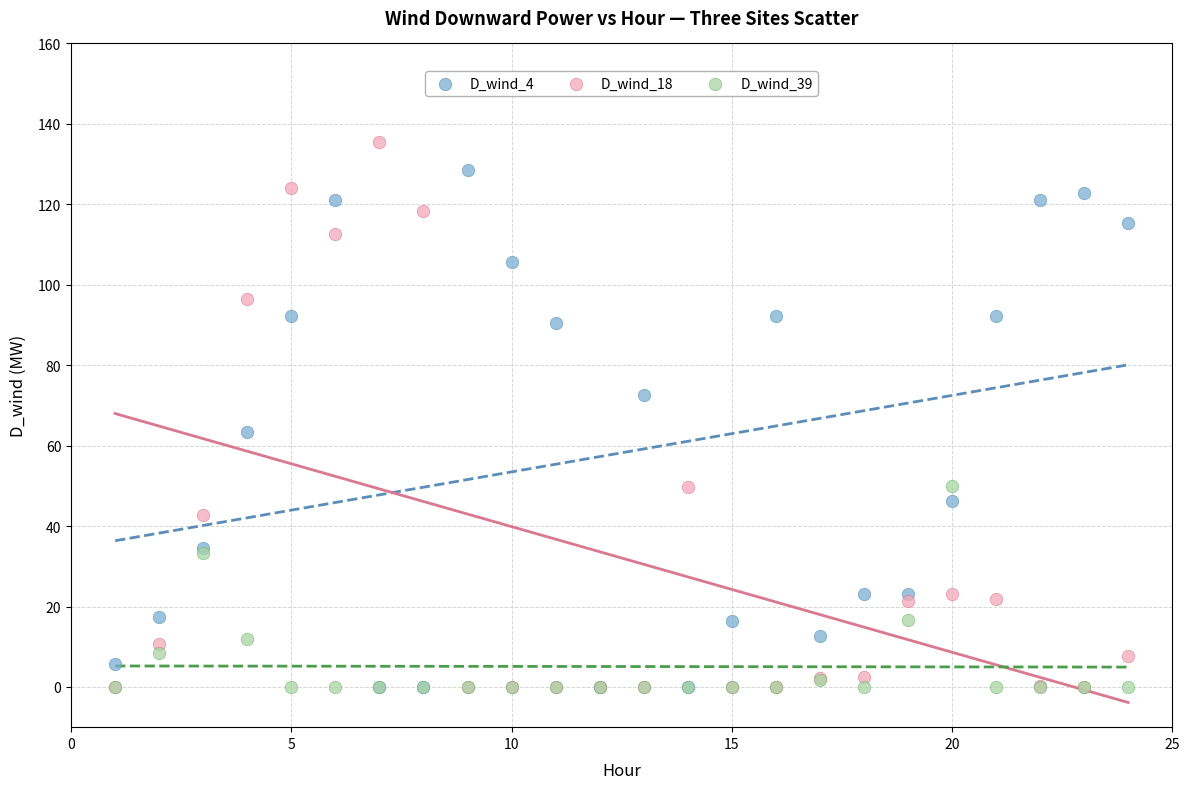

Across all series, what Y value is closest to 67?

63.5